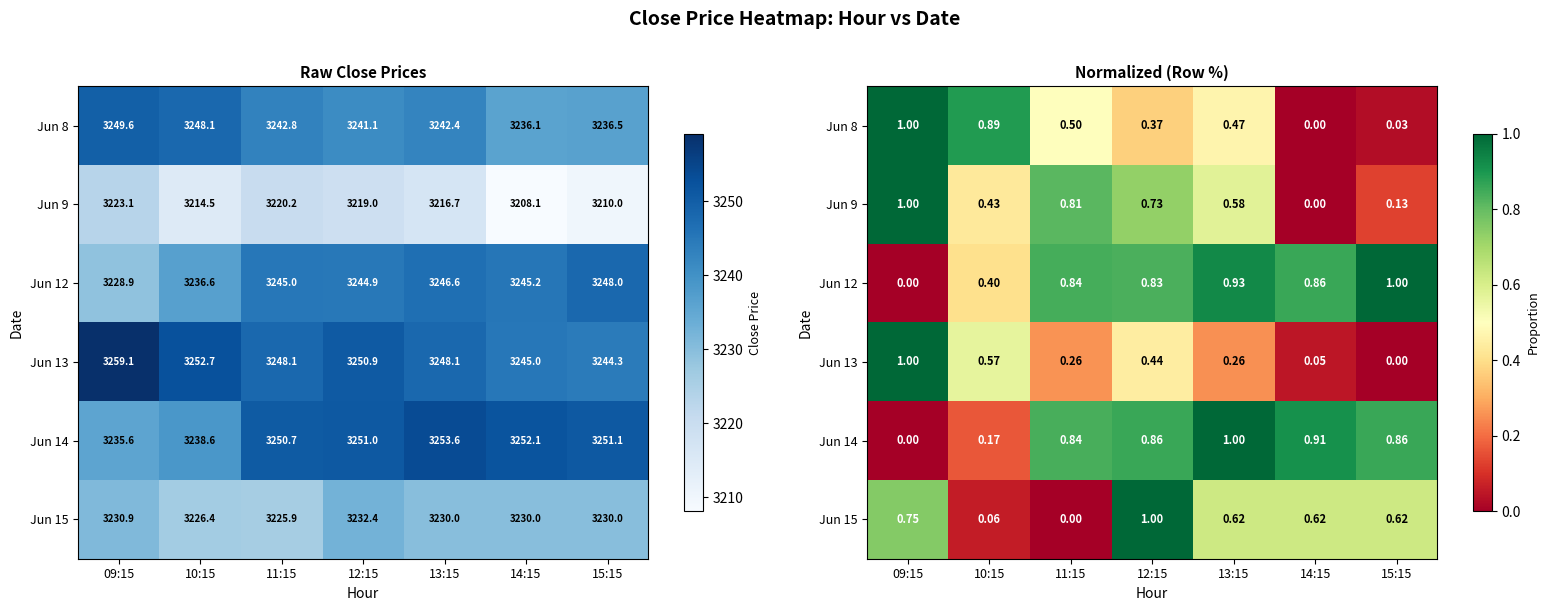

What is the average value of the Jun 9 series?

0.5